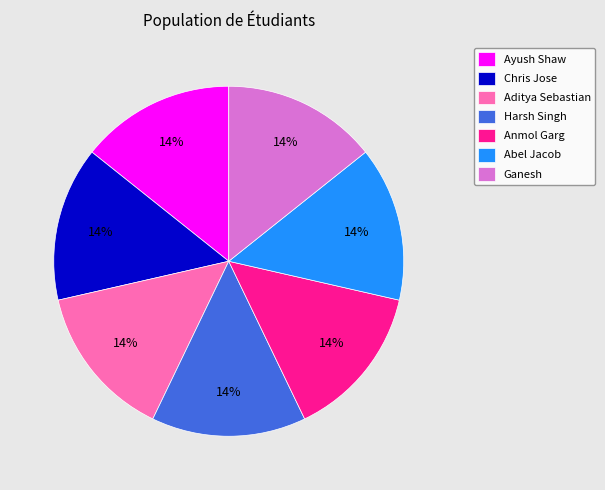

Approximately how many times larger is the value at Ayush Shaw compared to Chris Jose?

1.0